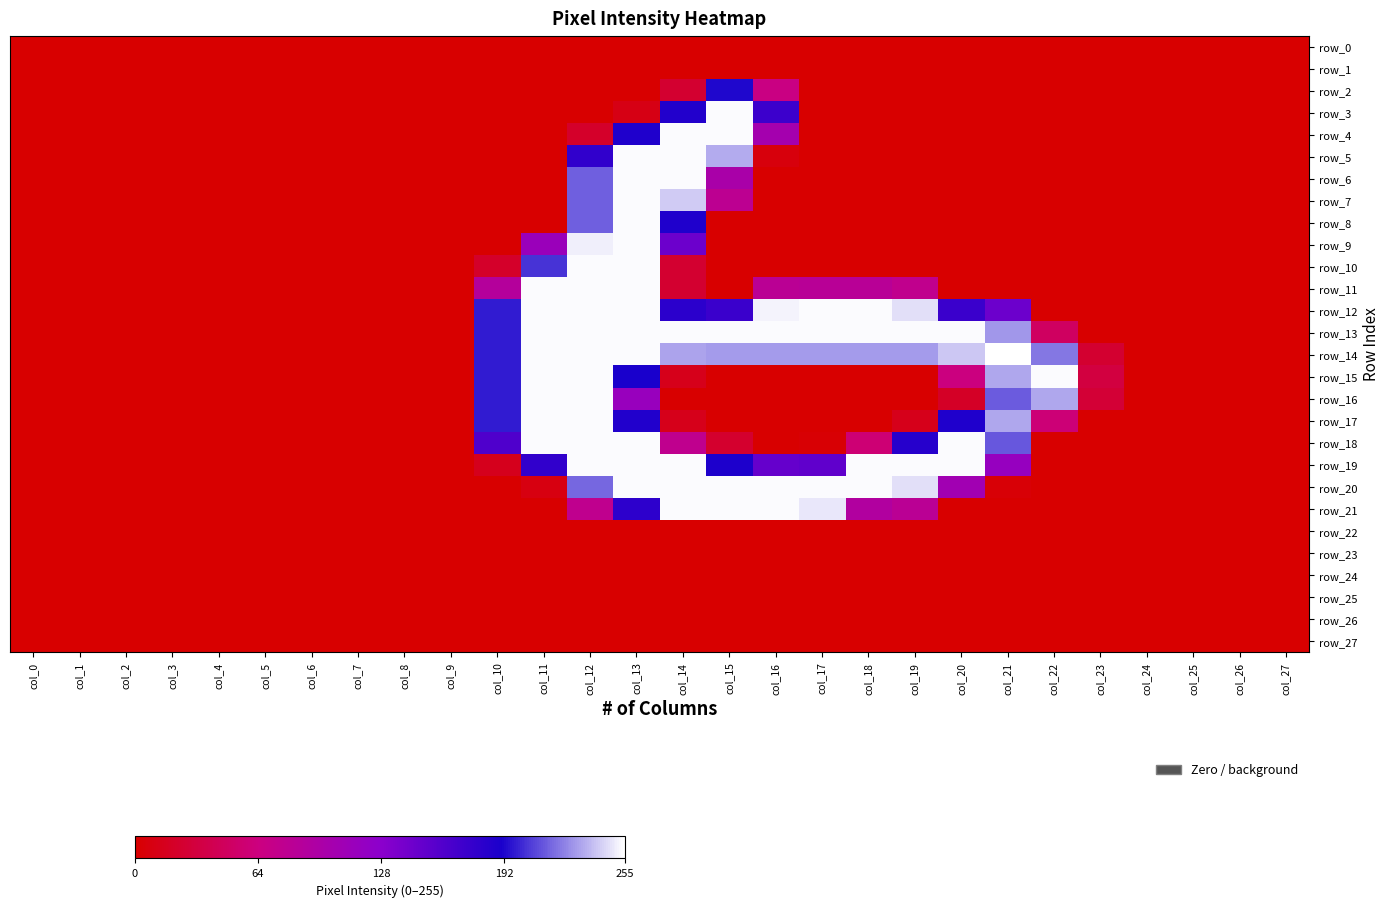

The value of row_3 at col_25 is 0. True or false?

True